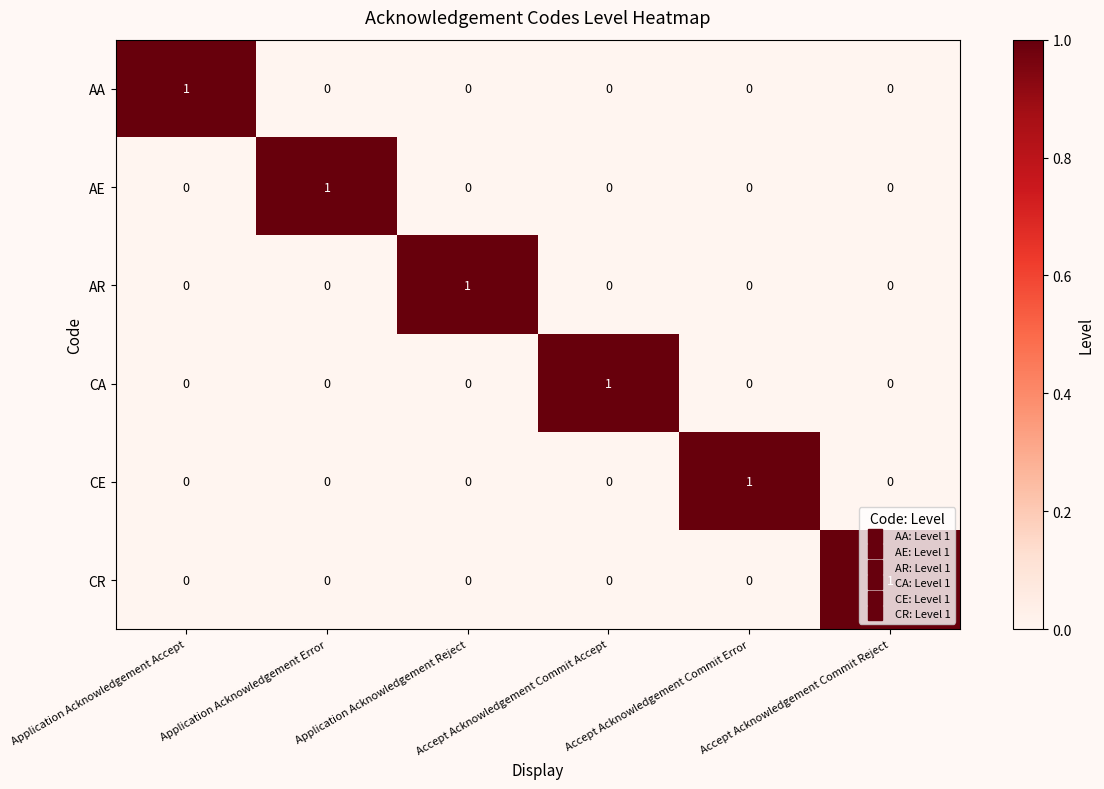

At how many categories does at least one series exceed 0?

6